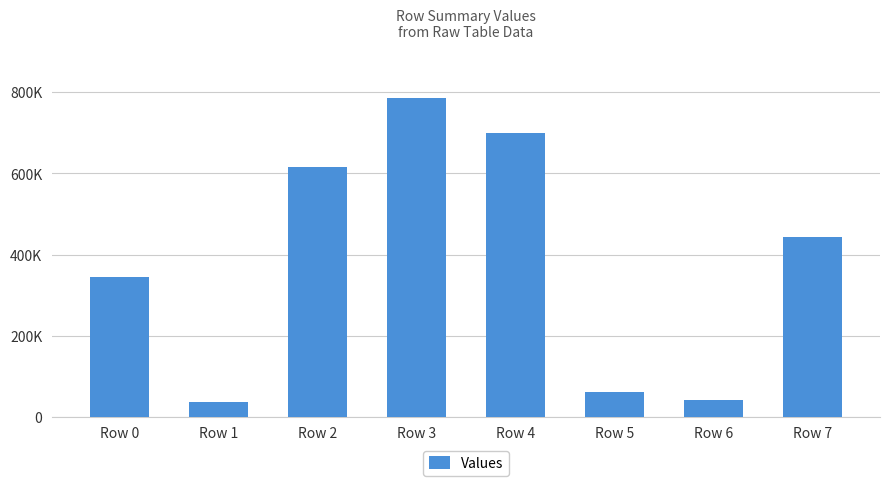

At which category does the chart reach its minimum across all series?

Row 1